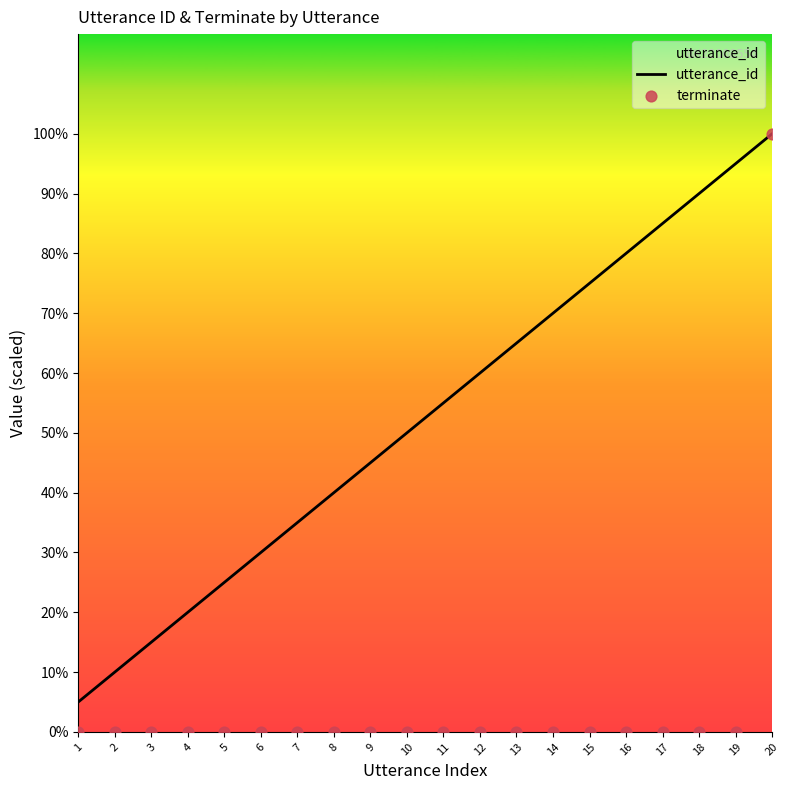

Which series has the largest total across all categories?

utterance_id